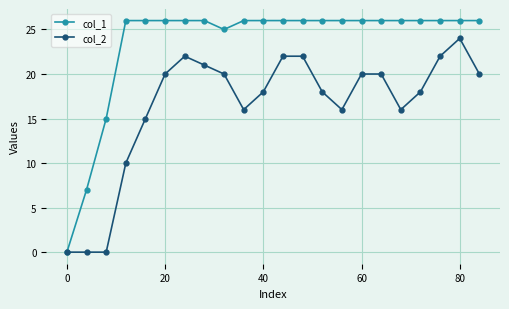

What is the value of the col_1 point at the 3rd from the left?

15